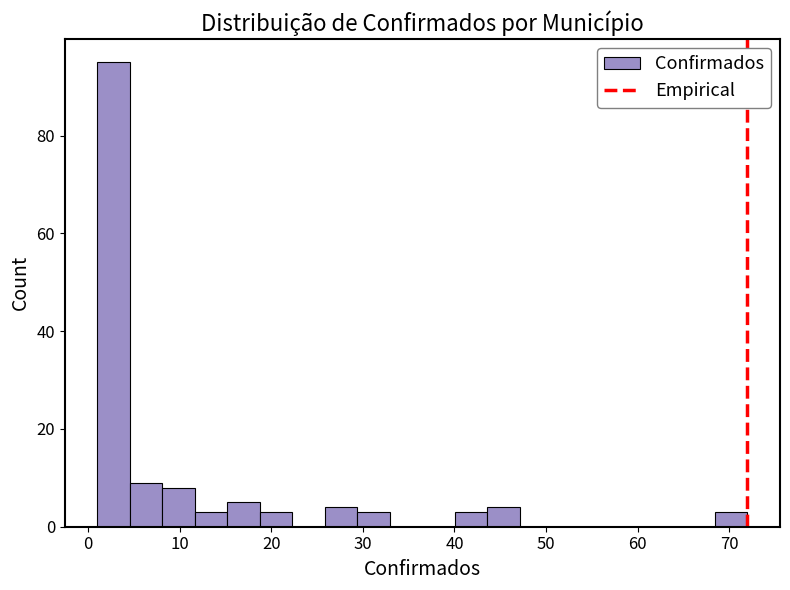

Around what value on the x-axis is the tallest bar? Give the approximate position of its centre, as read against the axis.

3